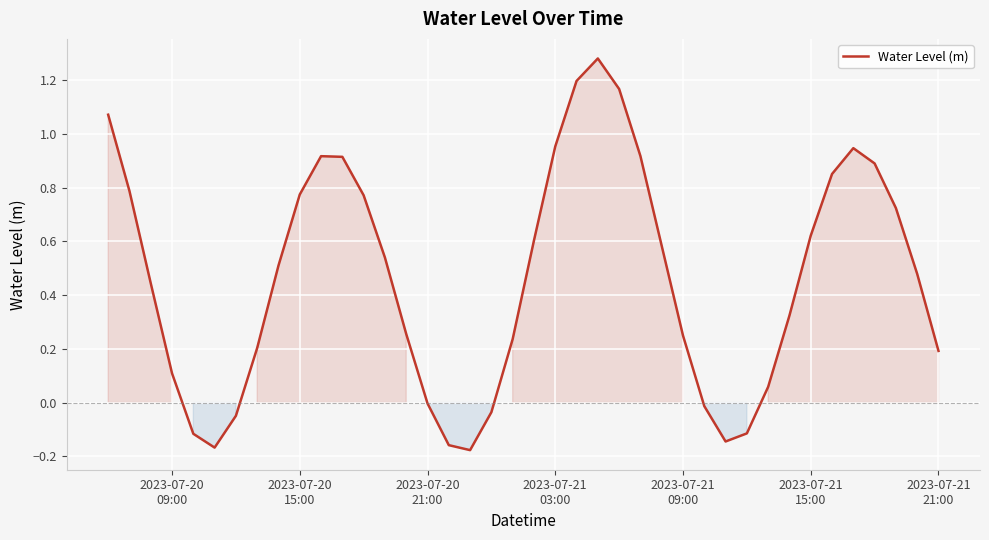

What is the difference between the maximum and minimum values?

1.5